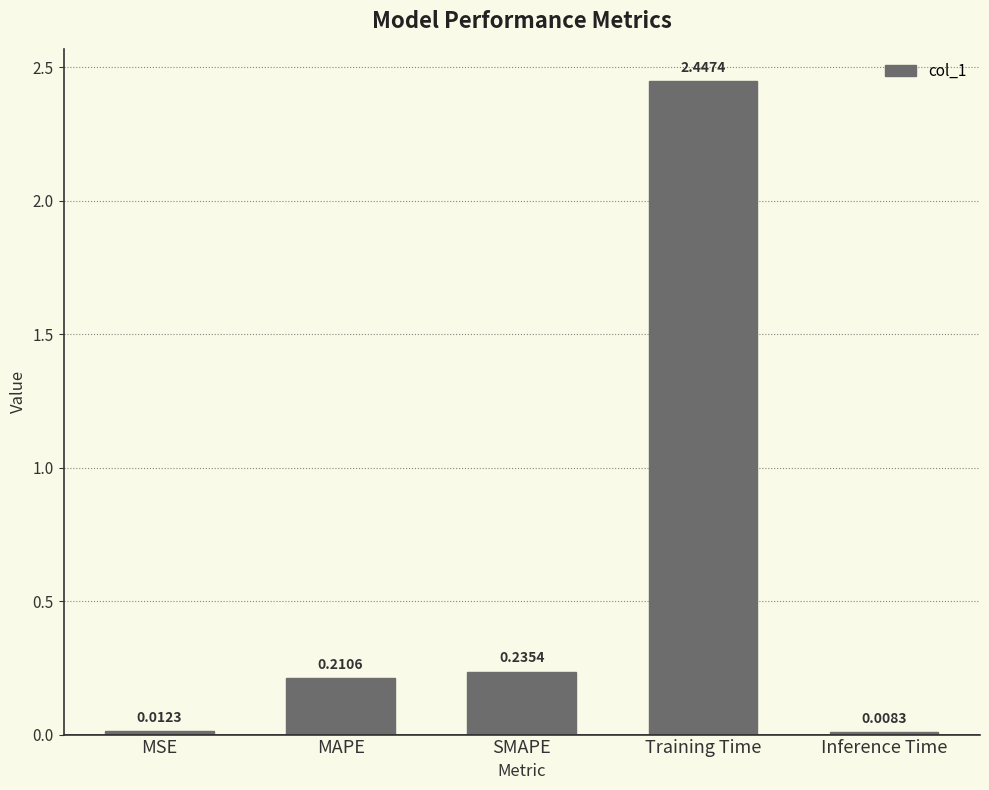

What is the change in value from MSE to Training Time?

+2.4